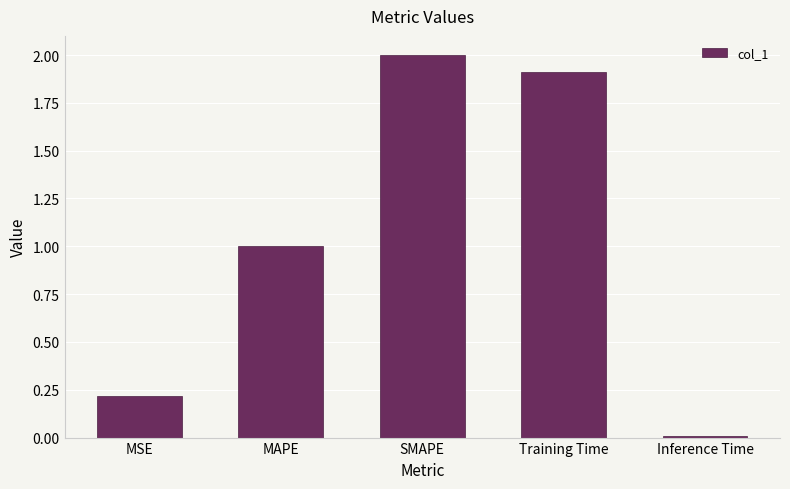

How many values are below 1?

2